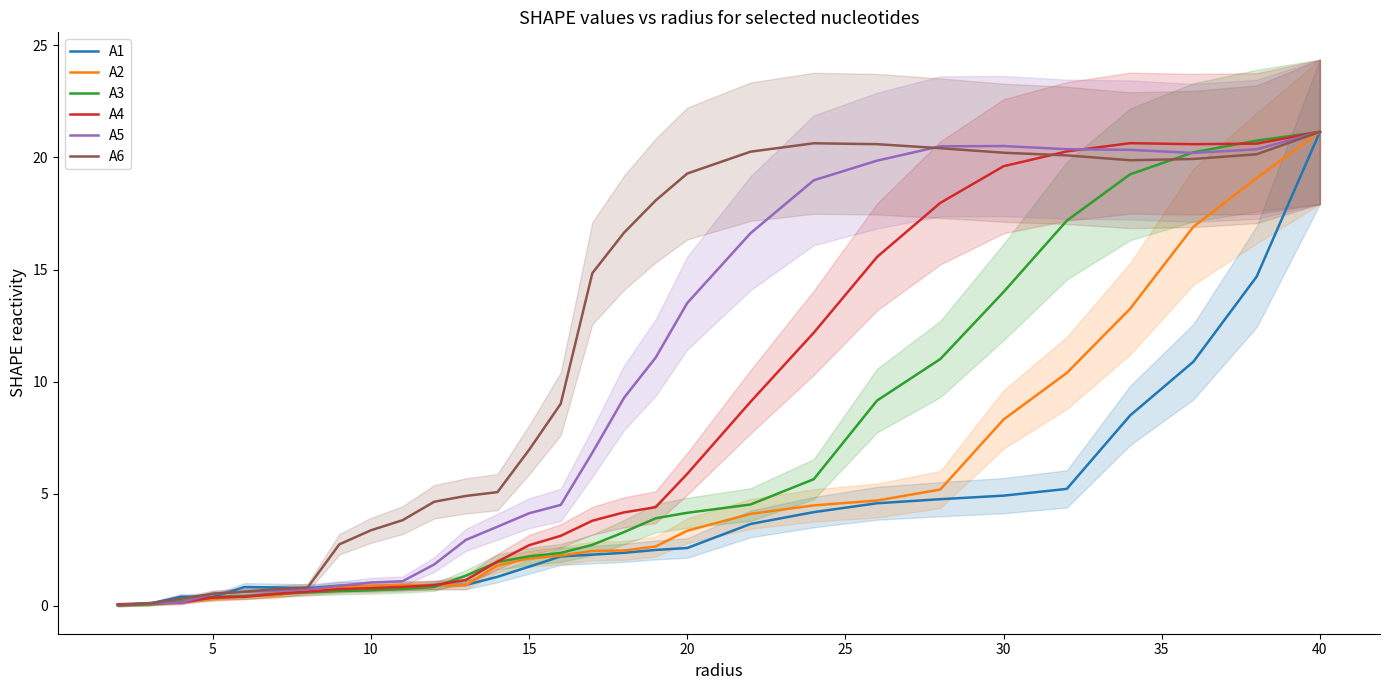

How many values in the A2 series exceed 2?

16